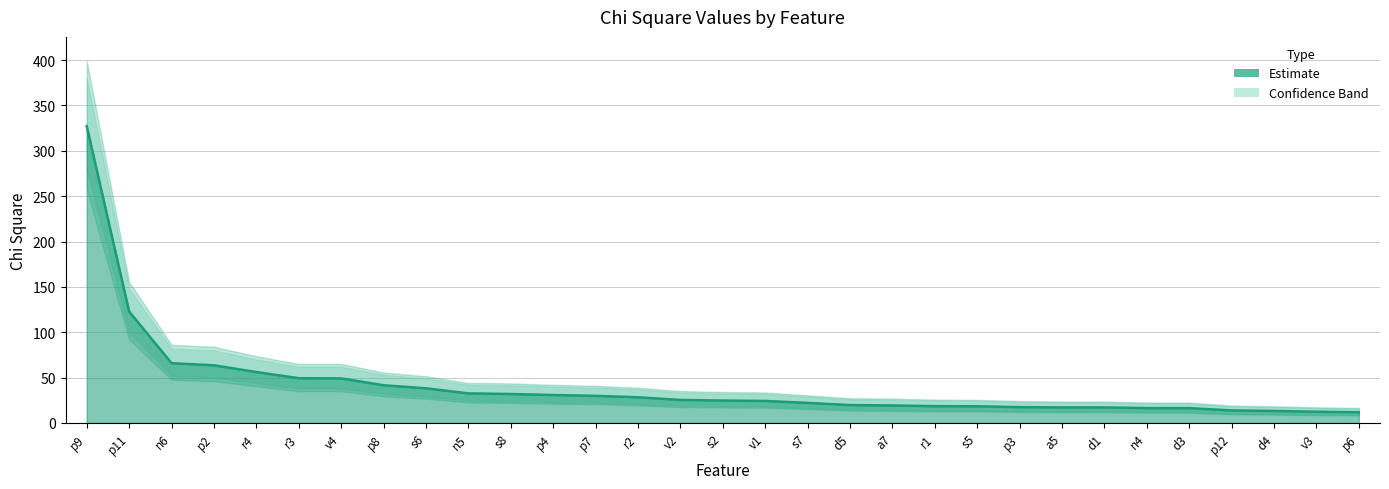

What is the maximum value for Chi Square Lower?

280.0